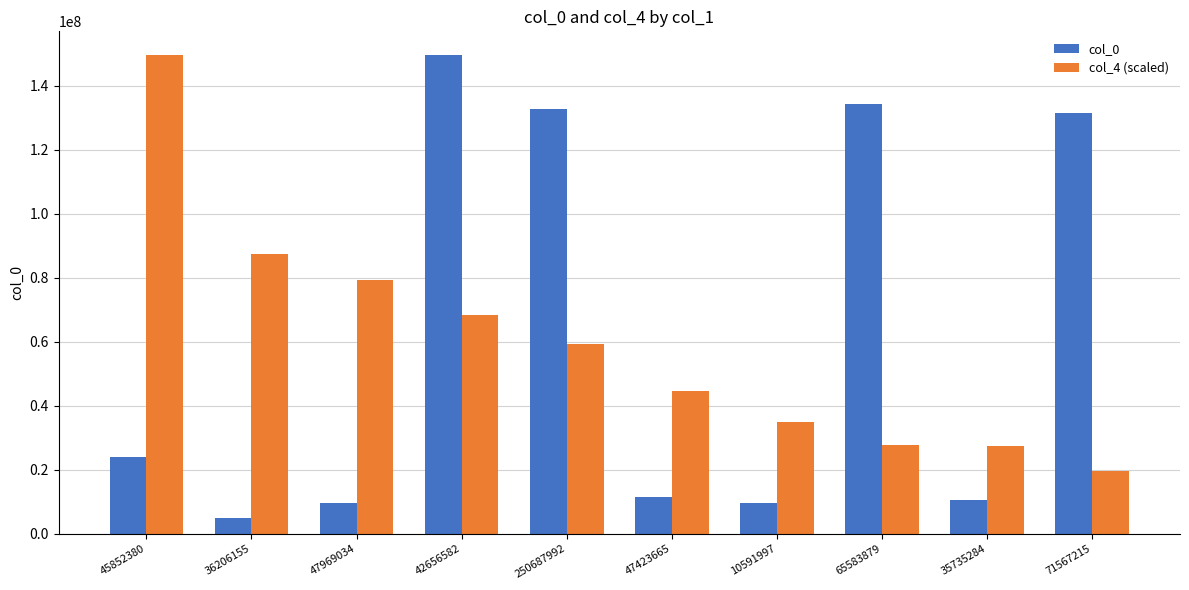

List the series in order of their overall mean, highest first.

col_0, col_4 (scaled)